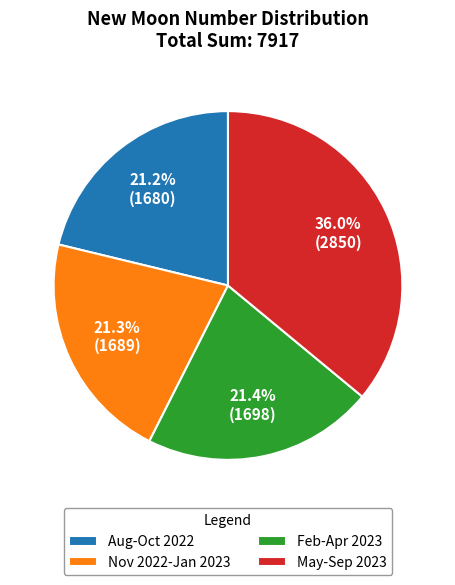

What portion of the pie excludes Feb-Apr 2023?

78.6%